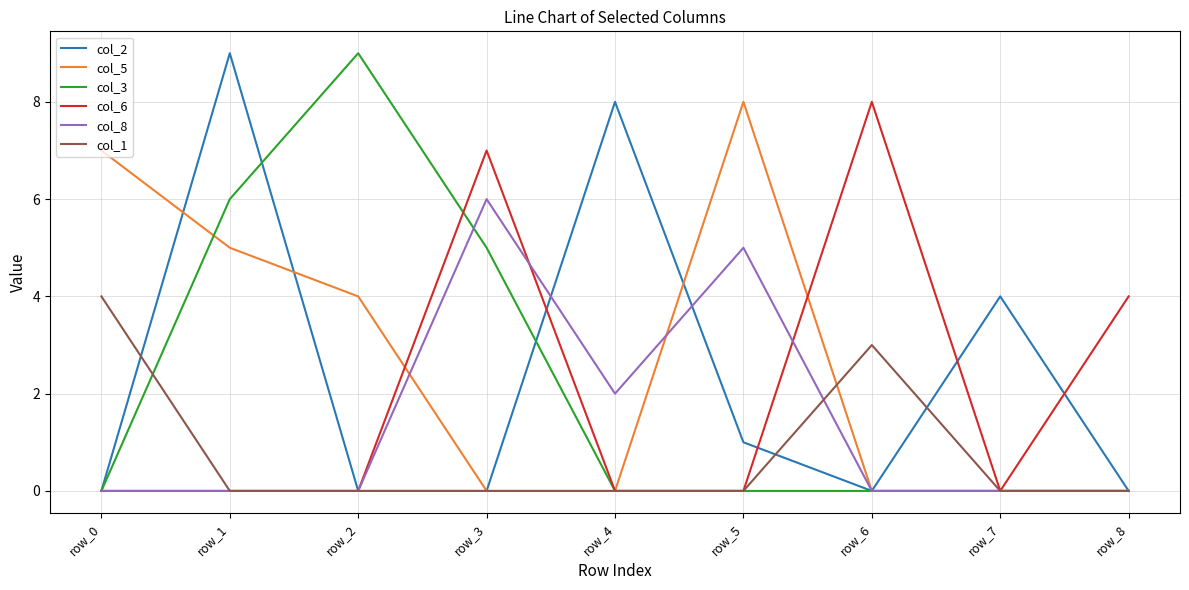

Between row_3 and row_5, which series saw the biggest shift?

col_5